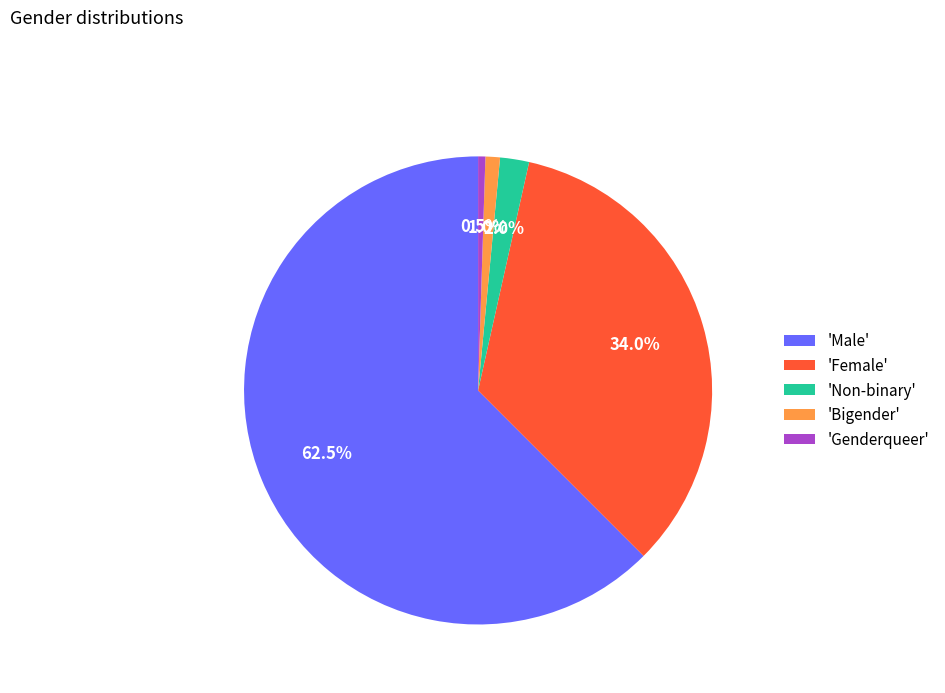

What is the majority slice?

'Male'